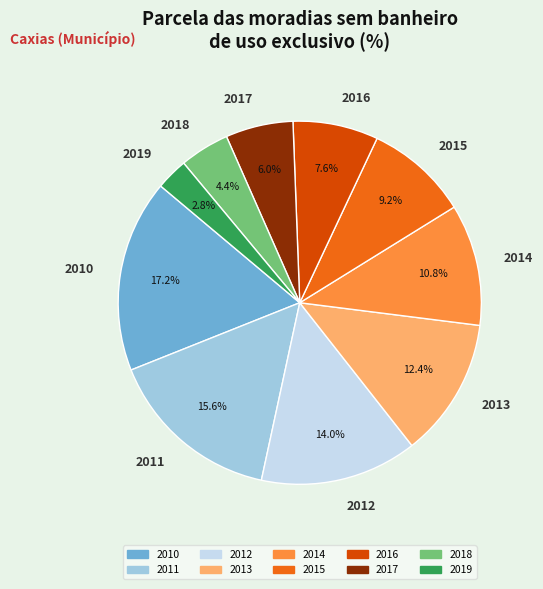

How many slices are in this pie chart?

10